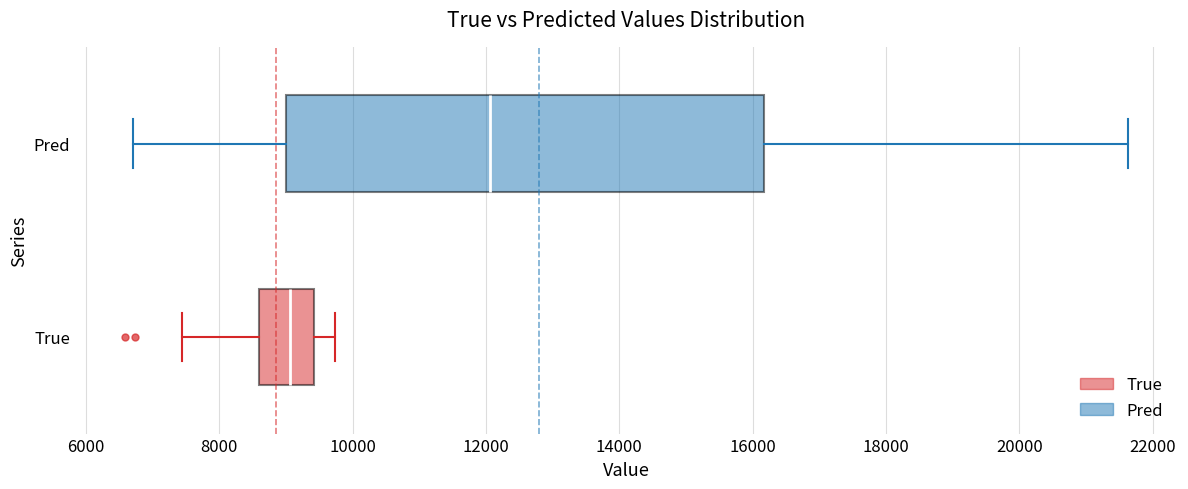

Reading bottom to top, read every box against the x-axis: the position of its median line, the range the box covers, and the ends of its whiskers. The values are not printed on the chart, so give them approximately, as read against the axis.

True: median 9000, box 8600 to 9400, whiskers 7400 to 9800
Pred: median 12000, box 9000 to 16200, whiskers 6800 to 21600